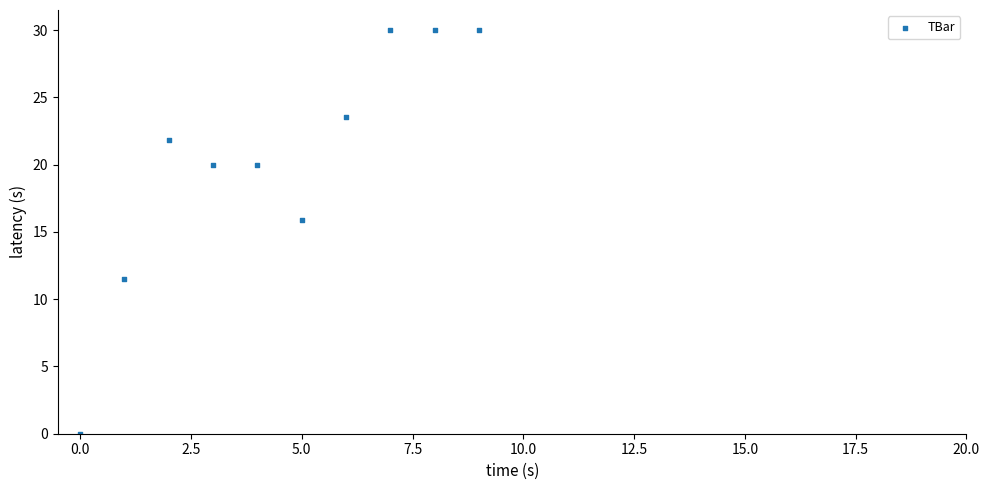

What is the range of Y values (max minus min)?

30.0